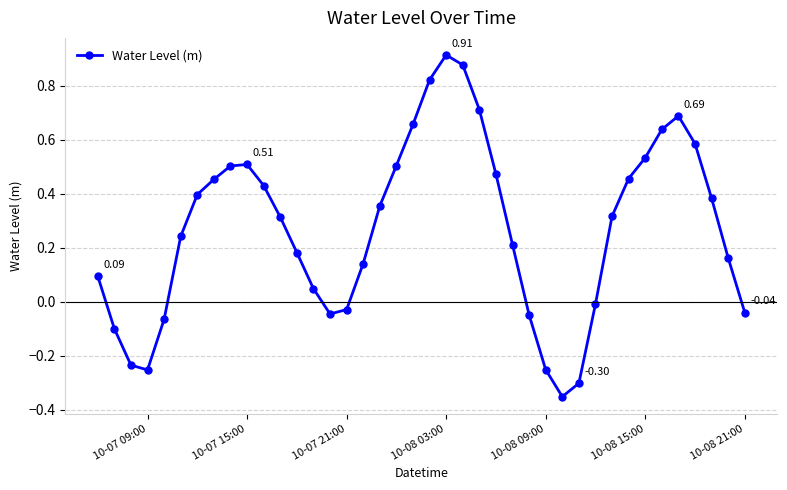

How many points are lower than both their immediate neighbors (excluding endpoints)?

3